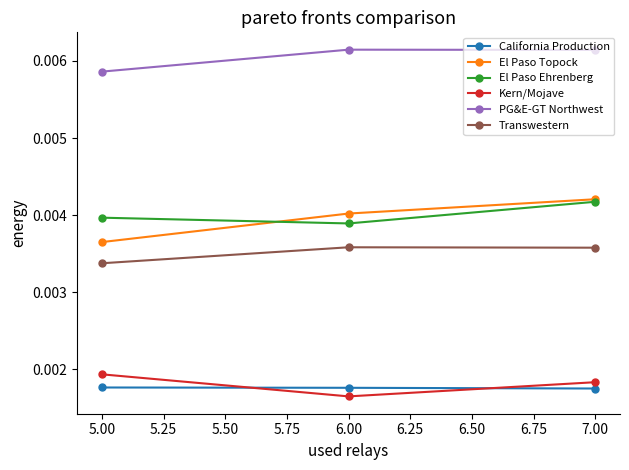

At which category does the chart reach its minimum across all series?

6.00